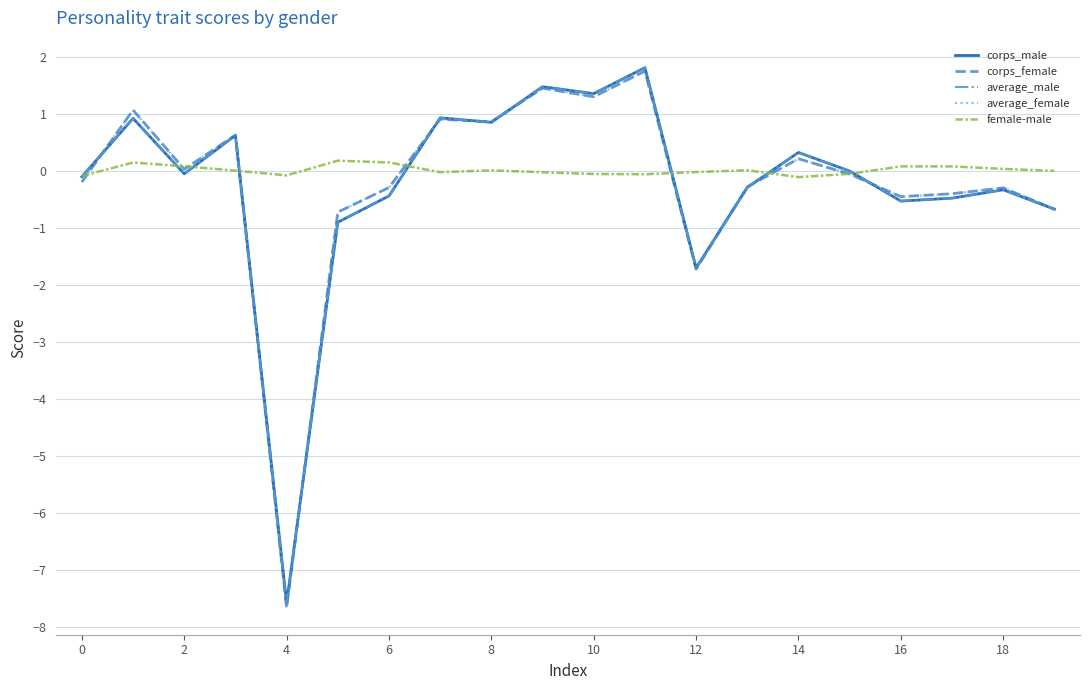

What is the greatest value displayed?

1.8